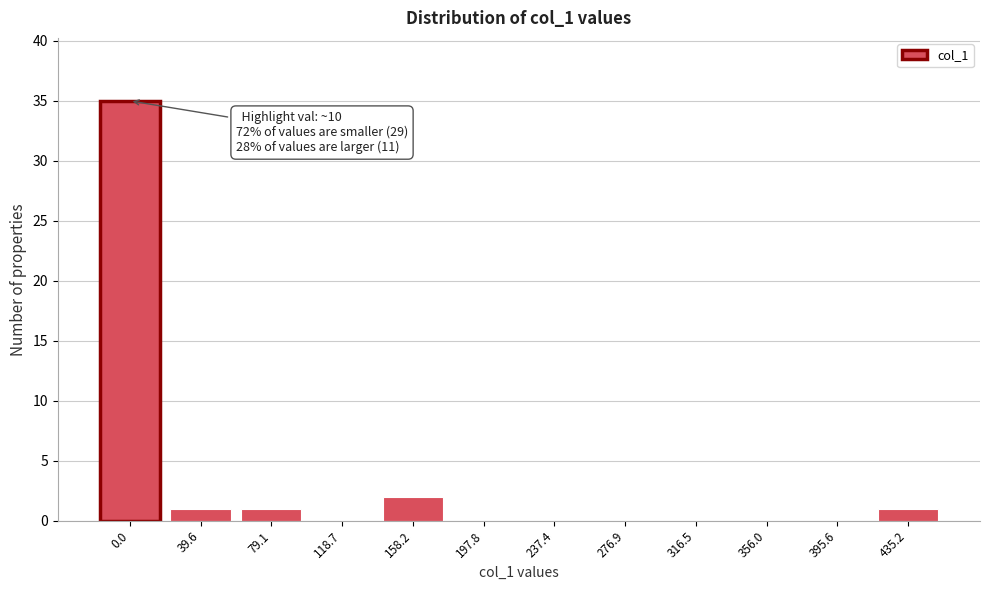

Reading left to right, list all the values displayed in this chart.

0.0=35	39.6=1	79.1=1	118.7=0	158.2=2	197.8=0	237.4=0	276.9=0	316.5=0	356.0=0	395.6=0	435.2=1